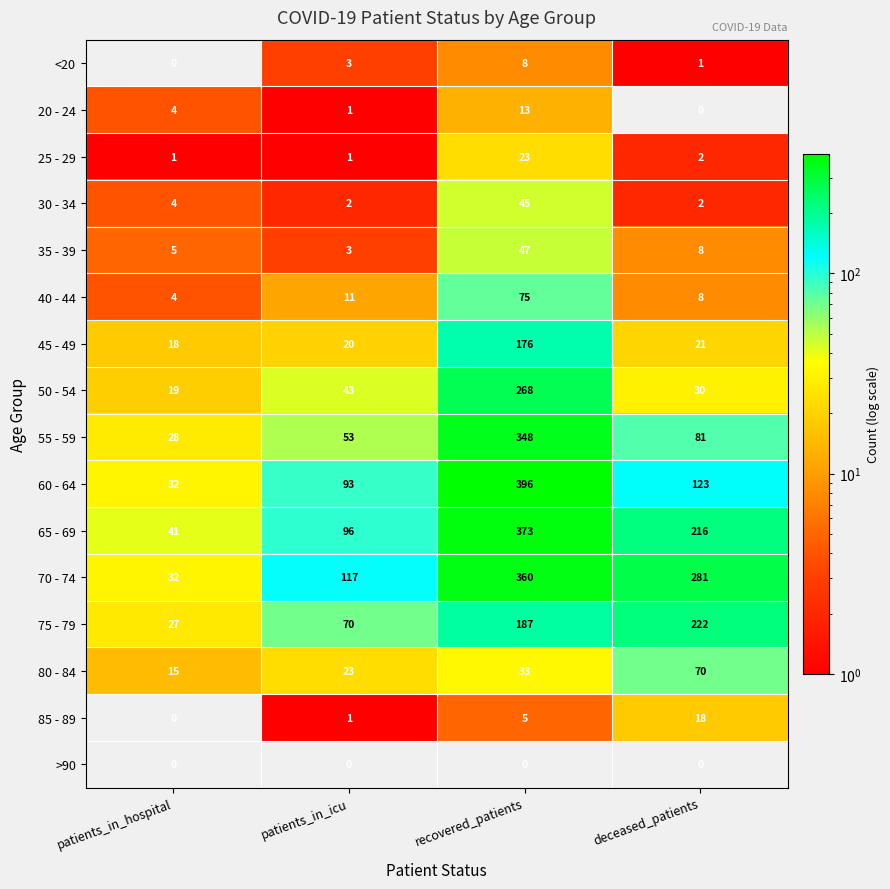

True or false: 75 - 79 has a value of 38 at patients_in_hospital.

False